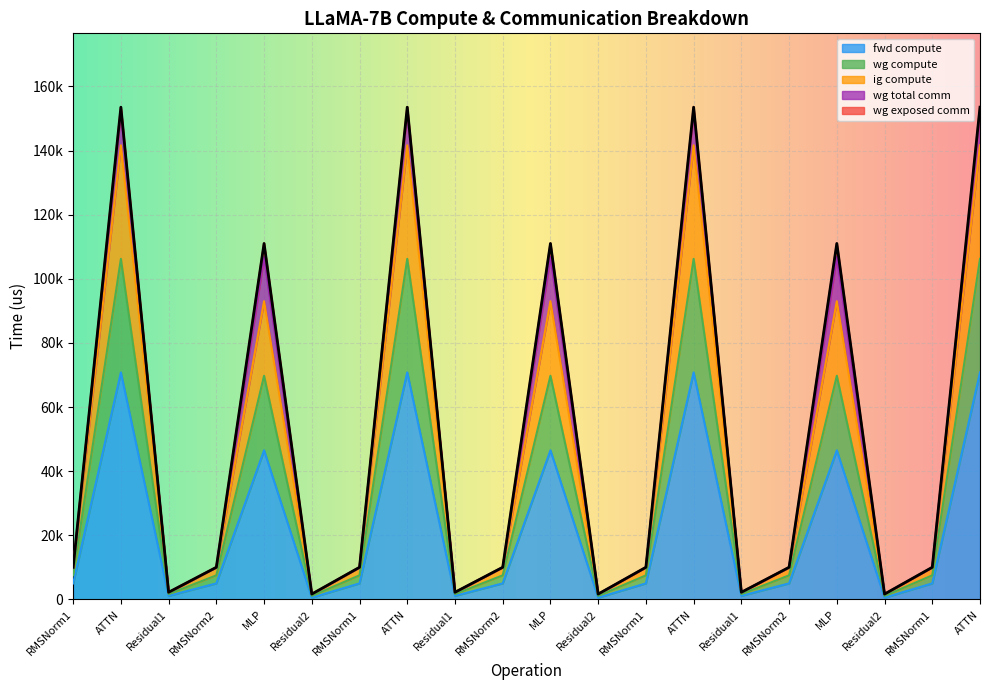

True or false: fwd compute and ig compute cross at least once.

False